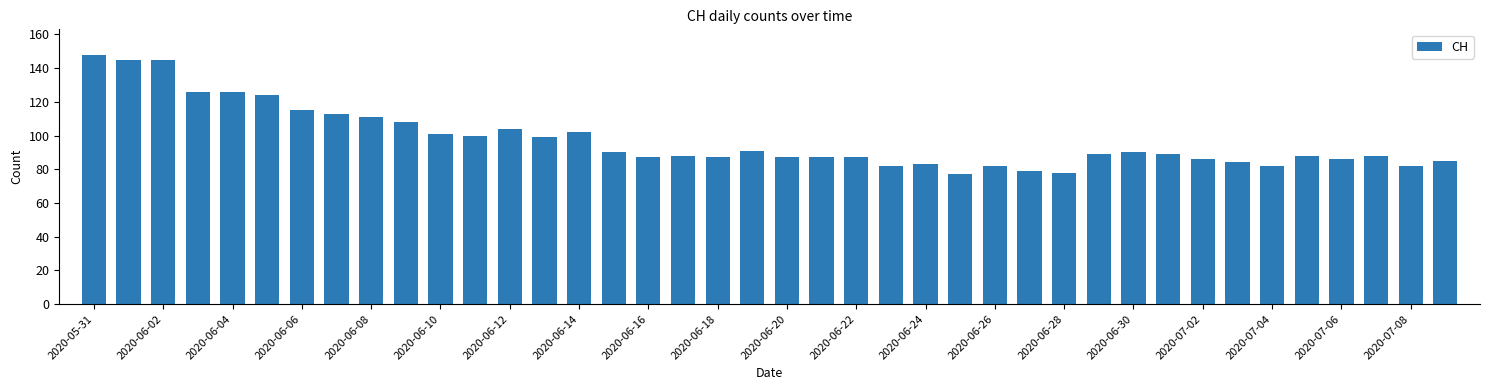

What is the minimum value shown in the chart?

77